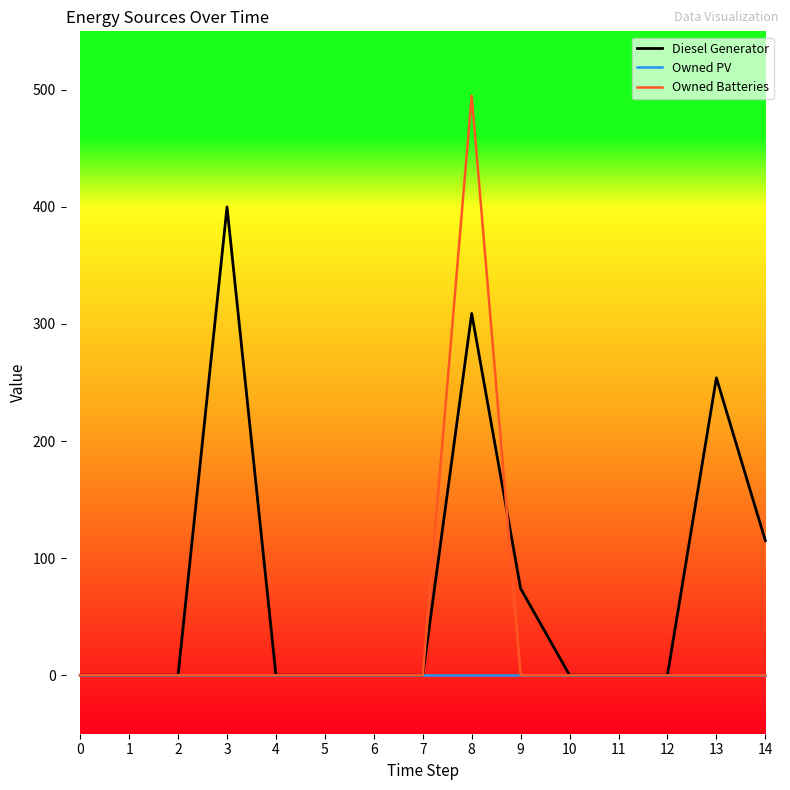

Reading right to left, extract all data points from this chart.

Diesel Generator: 115	254	0	0	0	74	309	0	0	0	0	400	0	0	0
Owned PV: 0	0	0	0	0	0	0	0	0	0	0	0	0	0	0
Owned Batteries: 0	0	0	0	0	0	495	0	0	0	0	0	0	0	0